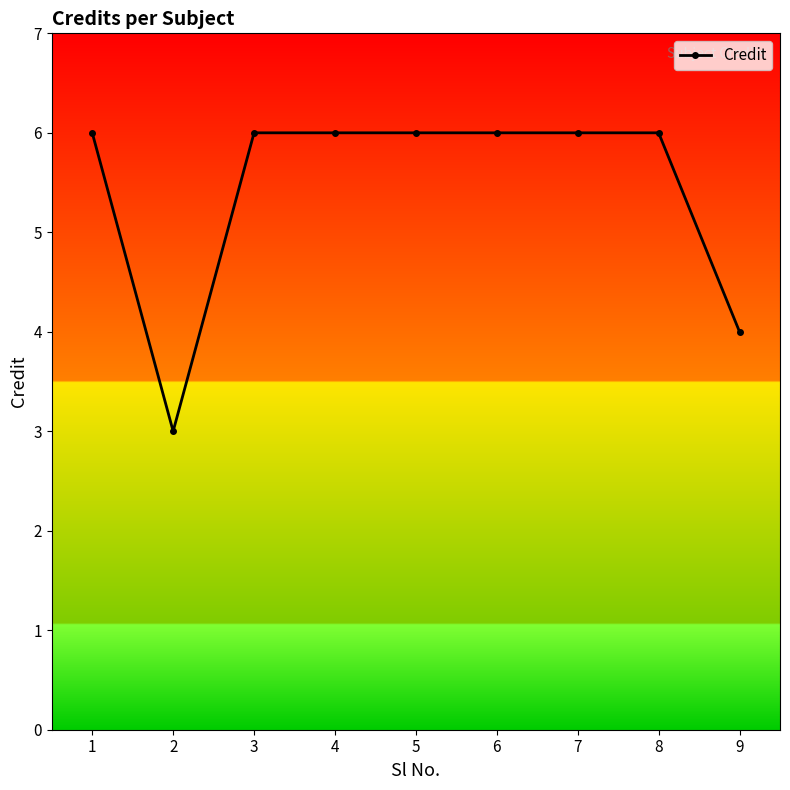

Is this an area chart (filled region under the line)?

No